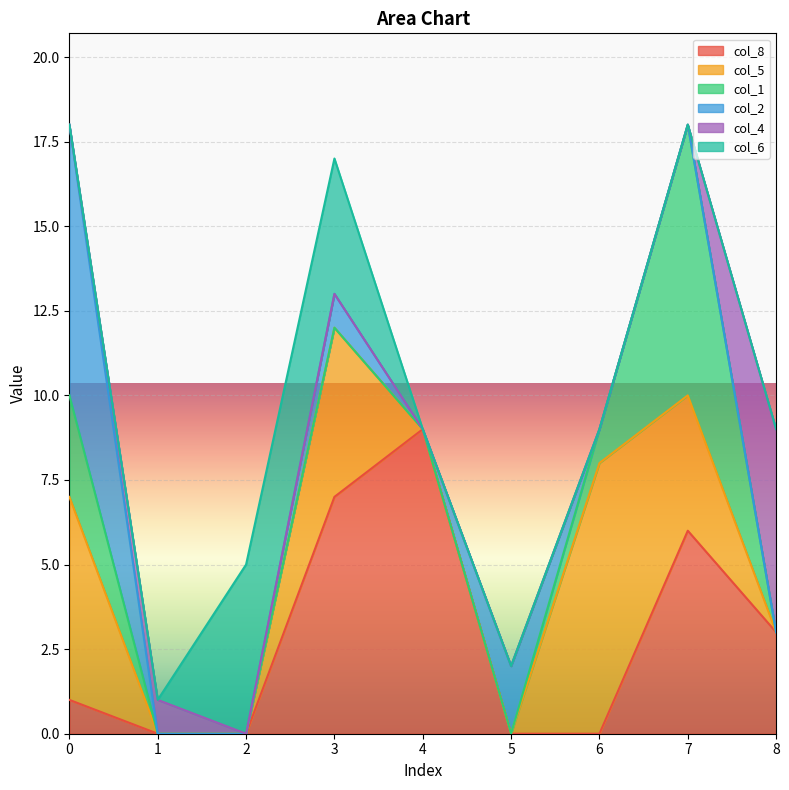

How many times do col_1 and col_4 cross each other?

2